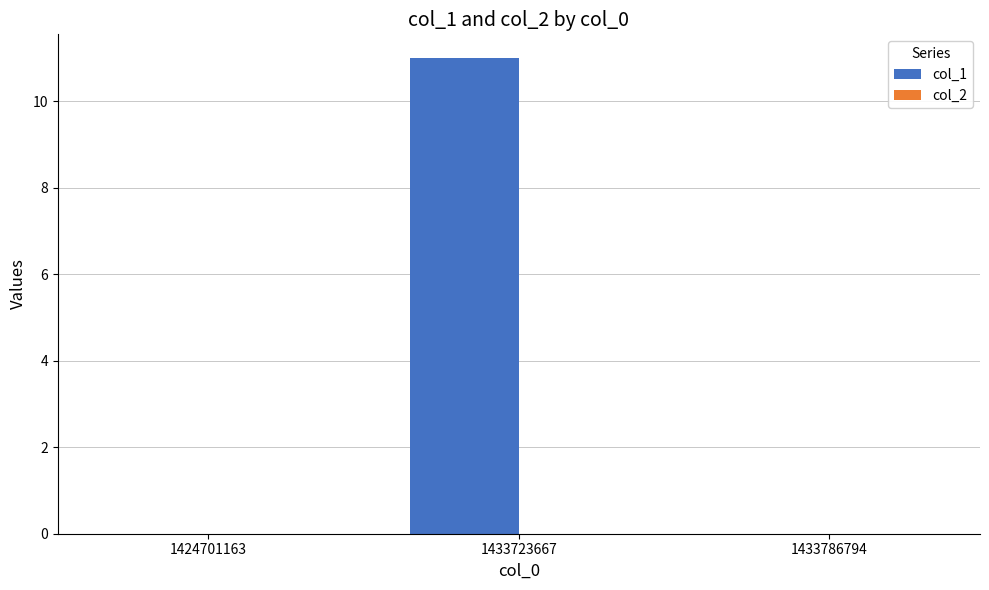

True or false: the data shows 0 at 1433786794.

True